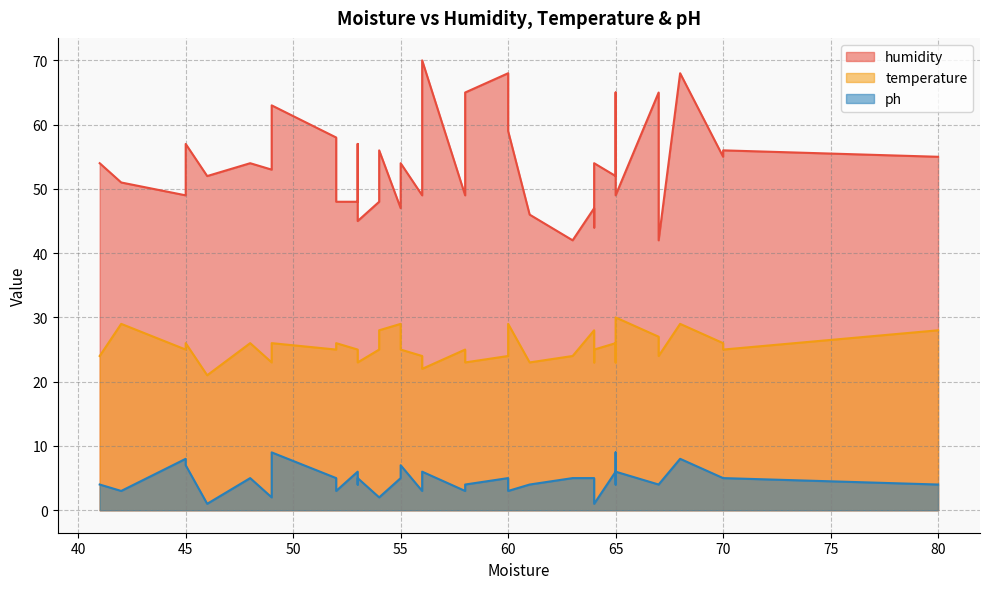

The value of humidity at 53 is 76. True or false?

False